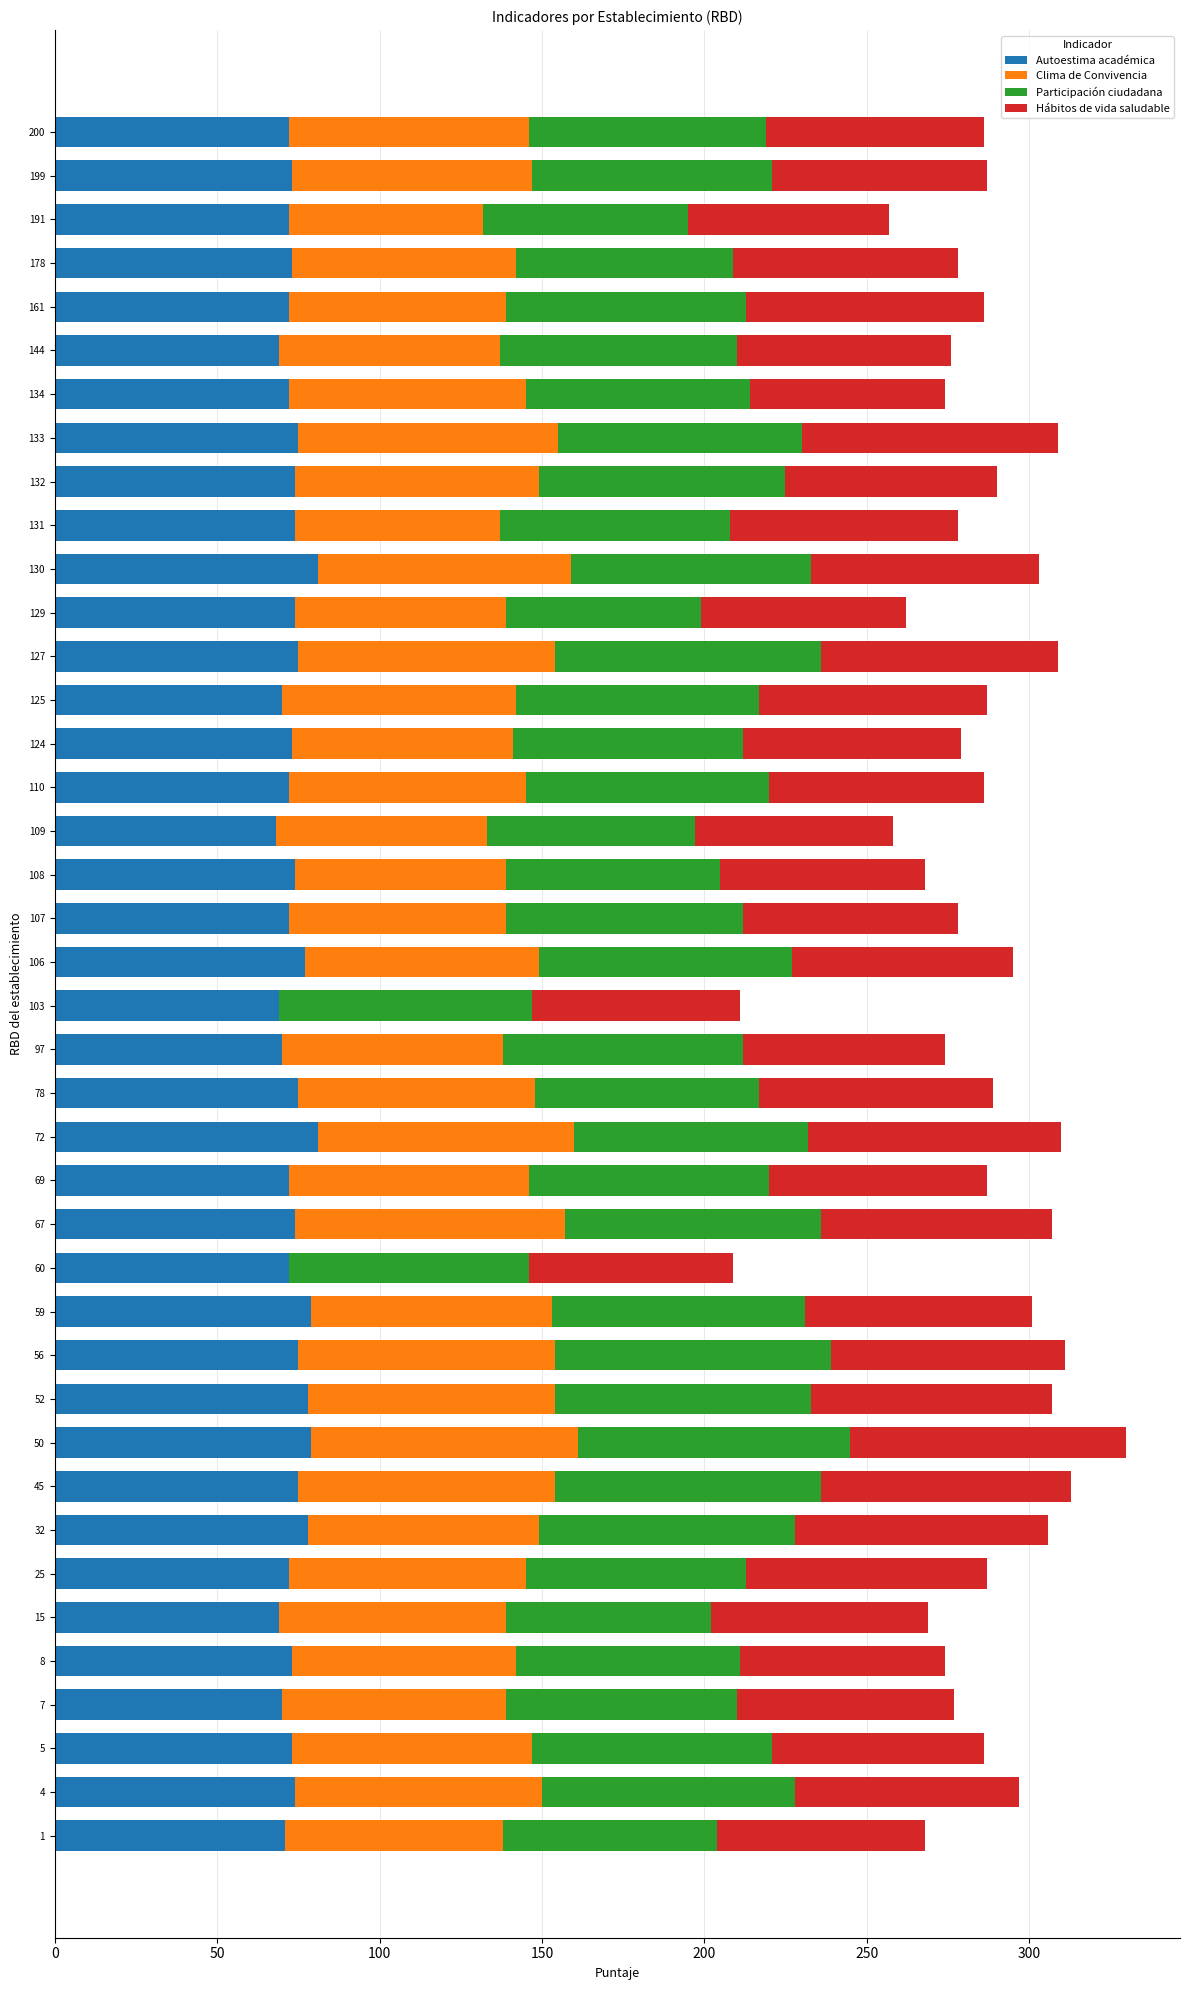

What is the maximum value for Autoestima académica?

81